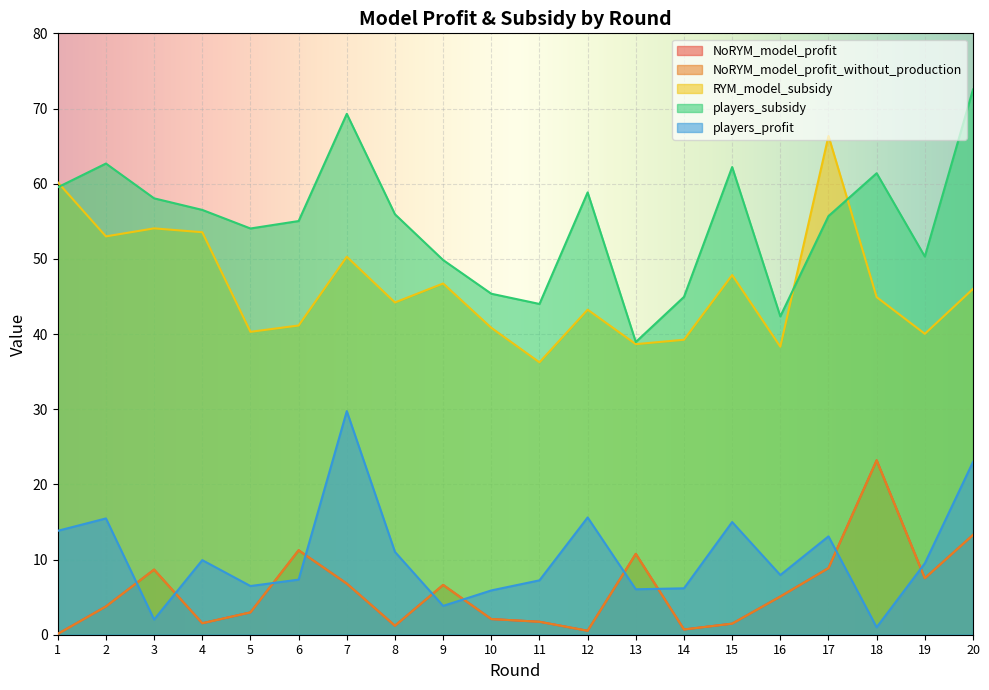

After their last crossing, which series has the higher values: NoRYM_model_profit_without_production or players_profit?

players_profit